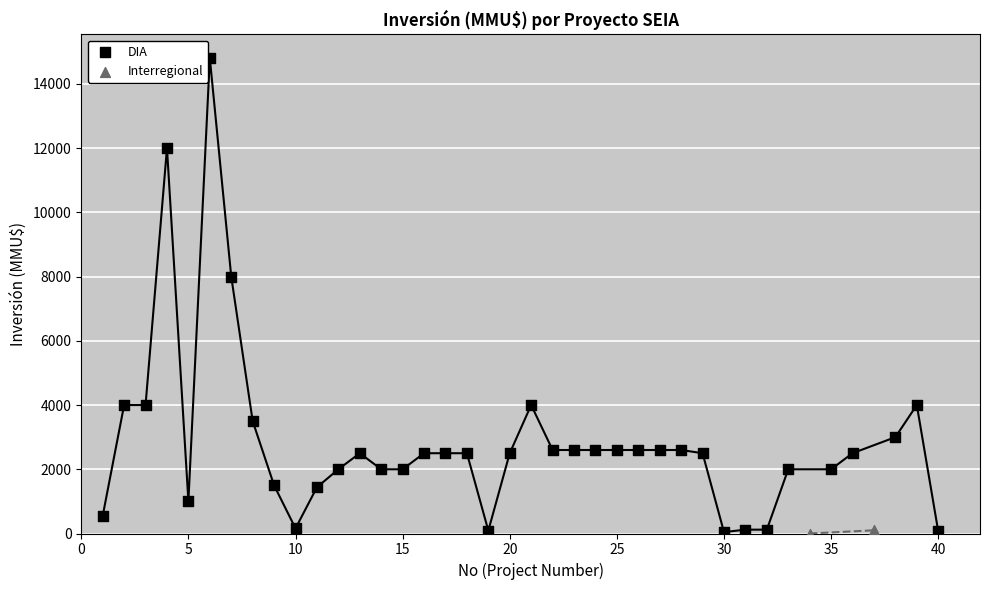

What are all the series names shown in the legend?

DIA, Interregional